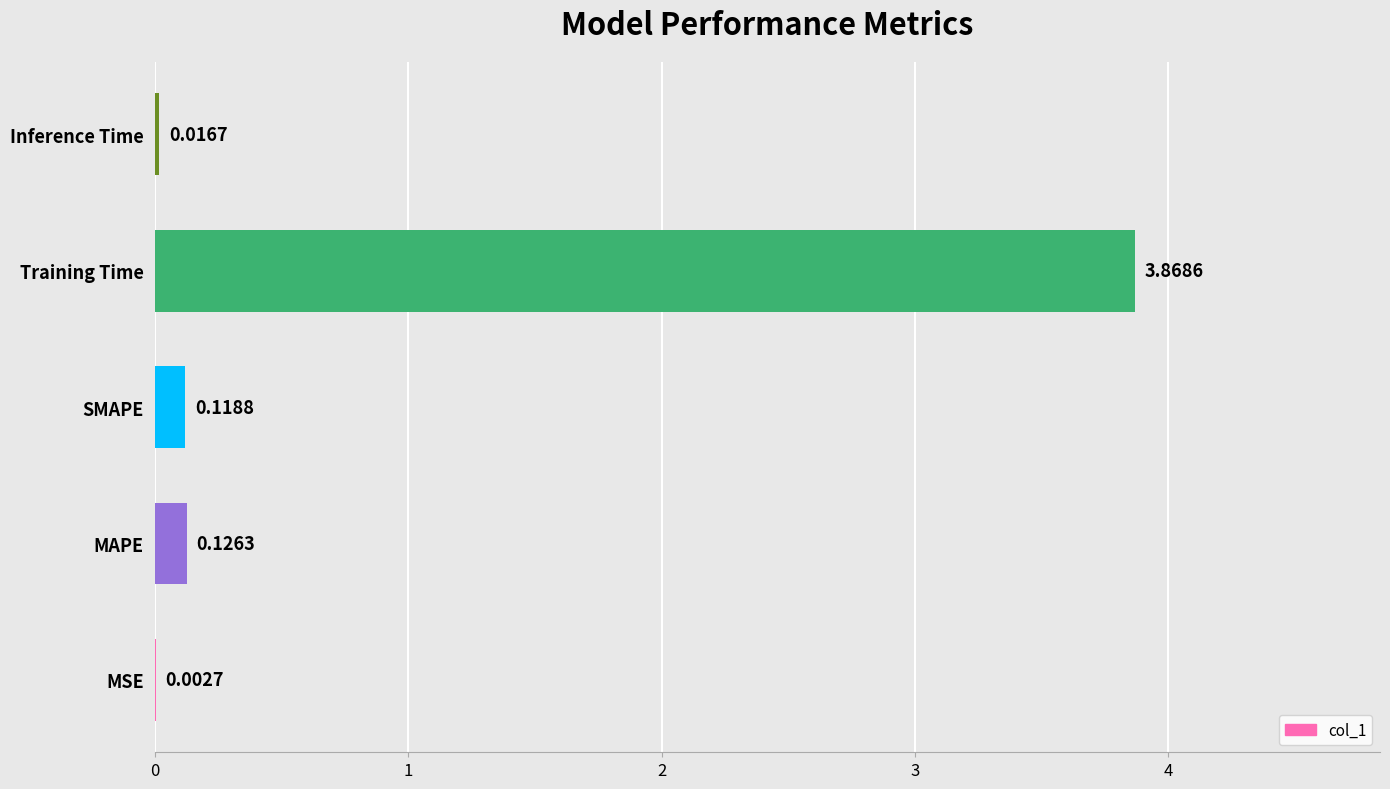

What is the sum of the values at Training Time and SMAPE?

4.0